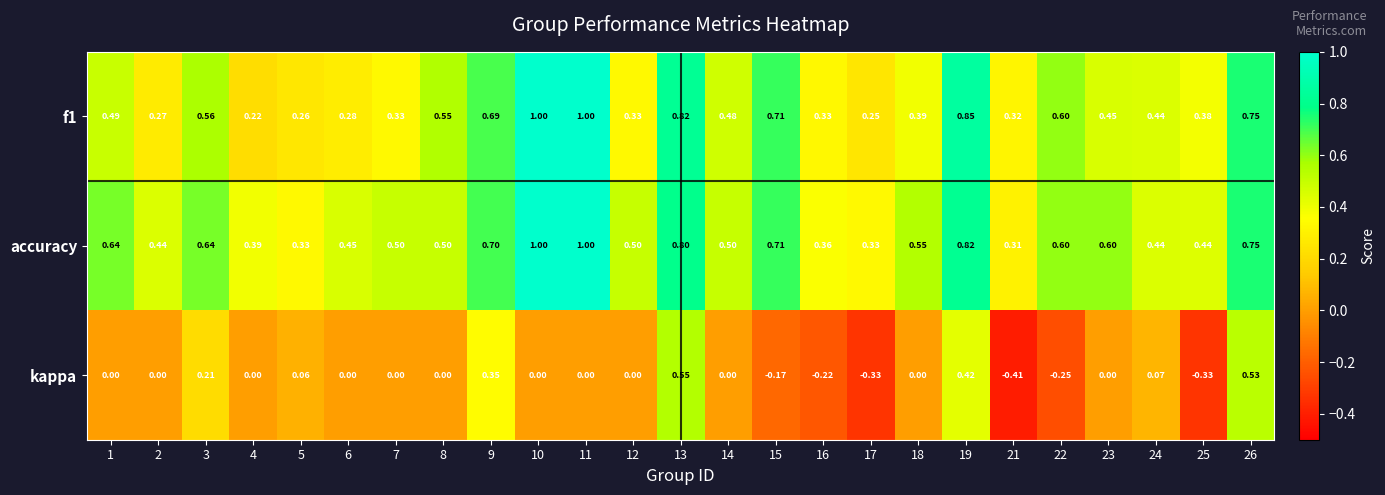

Which series has the widest spread of values?

kappa